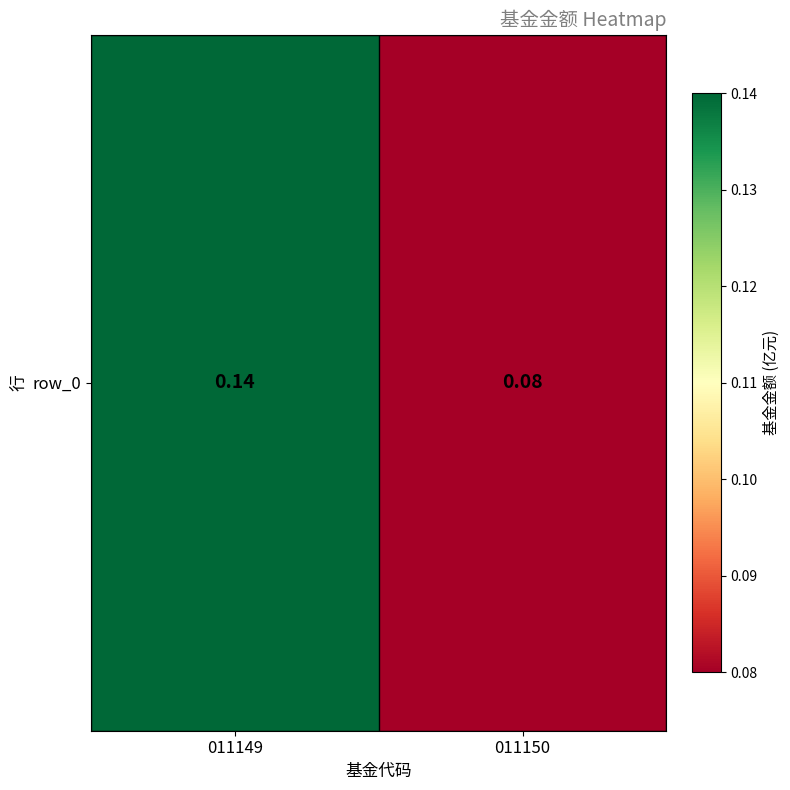

Rank the categories by value from lowest to highest.

011150, 011149